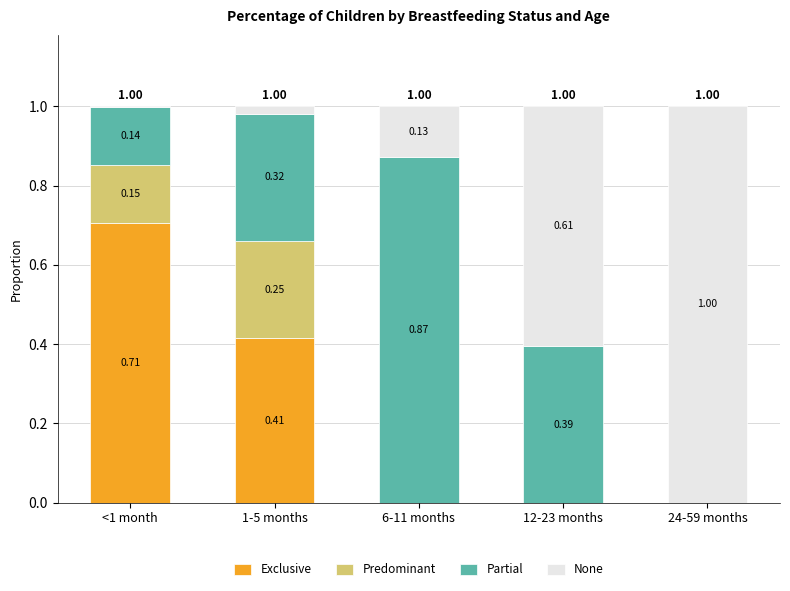

Count the number of categories in the chart.

5